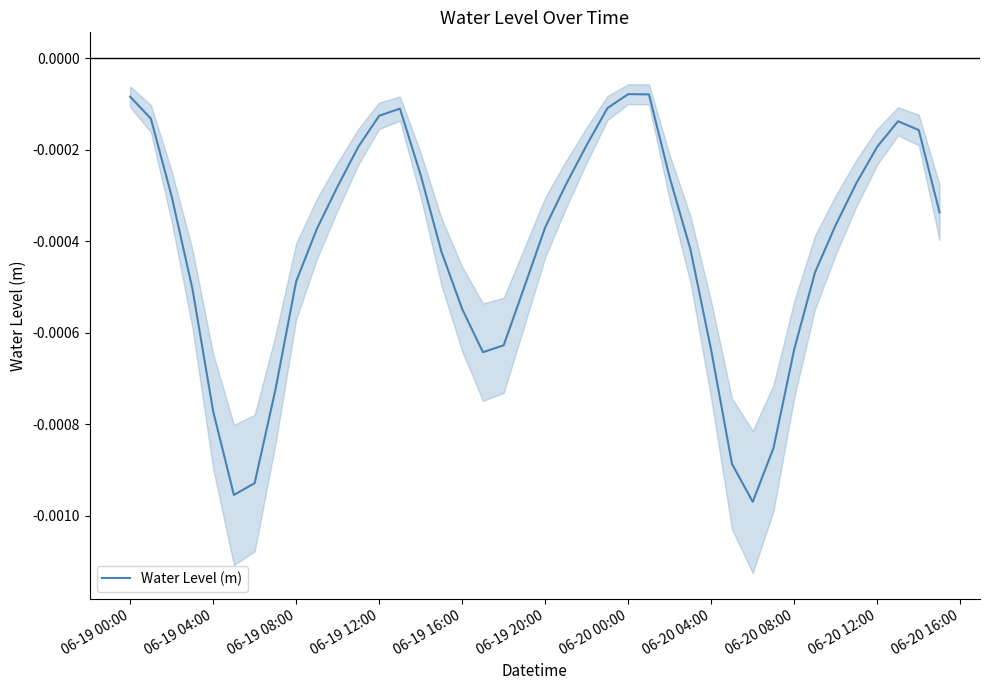

How many points are higher than both their immediate neighbors (excluding endpoints)?

3